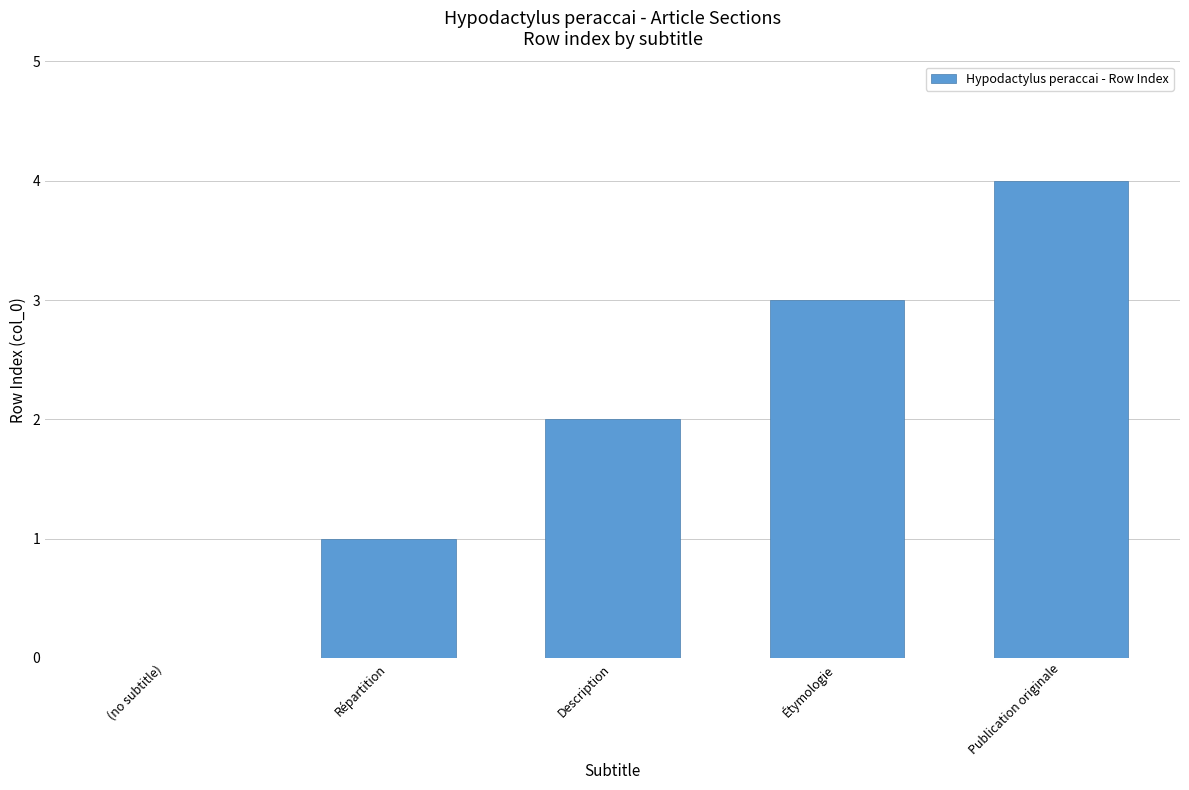

What is the change in value from Description to Publication originale?

+2